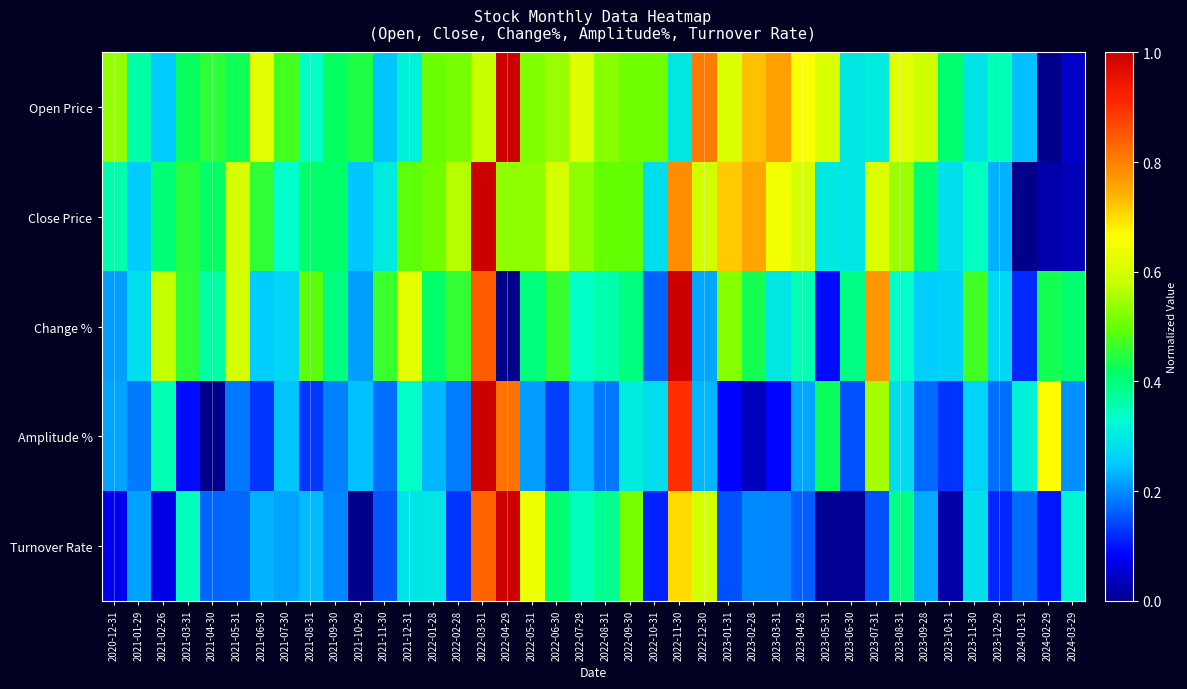

Which category has the highest value across all series?

2022-04-29